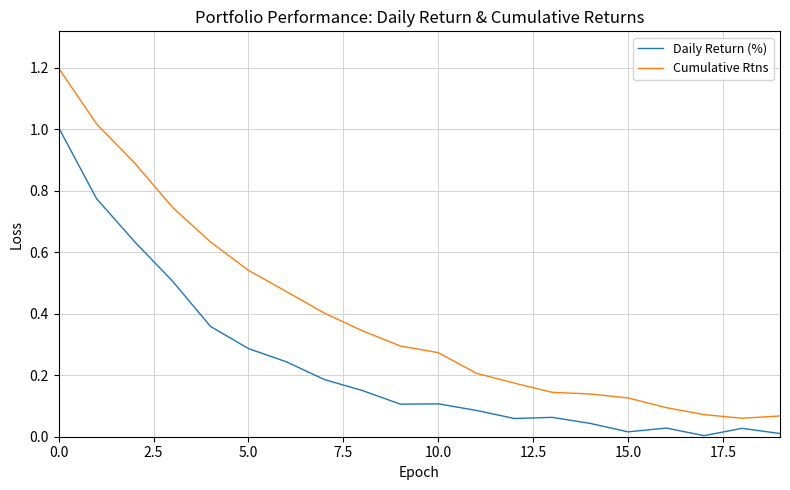

In Daily Return (%), how many points are higher than both neighbors (excluding endpoints)?

4